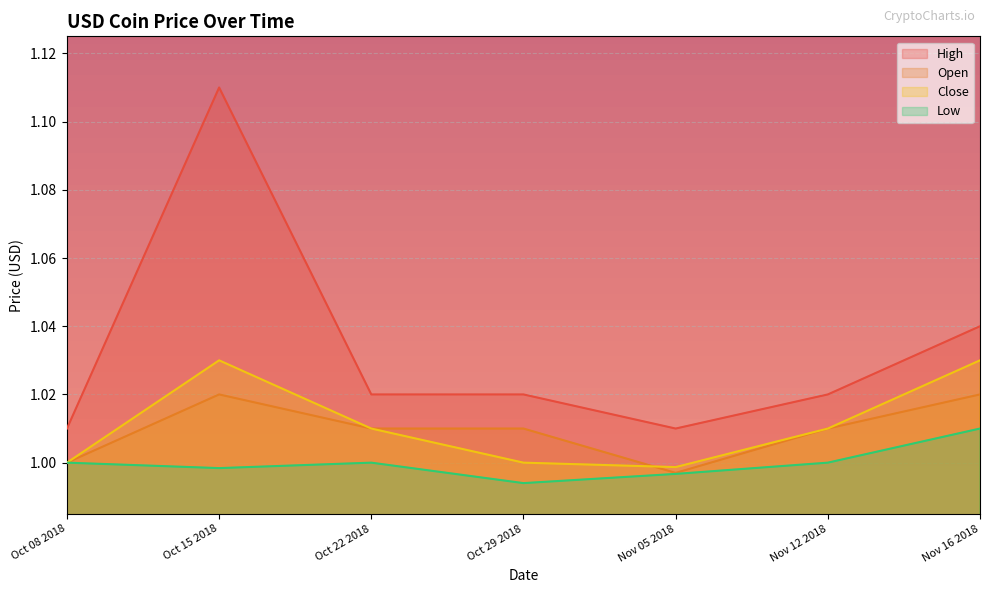

Reading left to right, list all the values displayed in this chart.

High: Oct 08 2018=1.0	Oct 15 2018=1.1	Oct 22 2018=1.0	Oct 29 2018=1.0	Nov 05 2018=1.0	Nov 12 2018=1.0	Nov 16 2018=1.0
Open: Oct 08 2018=1.0	Oct 15 2018=1.0	Oct 22 2018=1.0	Oct 29 2018=1.0	Nov 05 2018=1.0	Nov 12 2018=1.0	Nov 16 2018=1.0
Close: Oct 08 2018=1.0	Oct 15 2018=1.0	Oct 22 2018=1.0	Oct 29 2018=1.0	Nov 05 2018=1.0	Nov 12 2018=1.0	Nov 16 2018=1.0
Low: Oct 08 2018=1.0	Oct 15 2018=1.0	Oct 22 2018=1.0	Oct 29 2018=1.0	Nov 05 2018=1.0	Nov 12 2018=1.0	Nov 16 2018=1.0